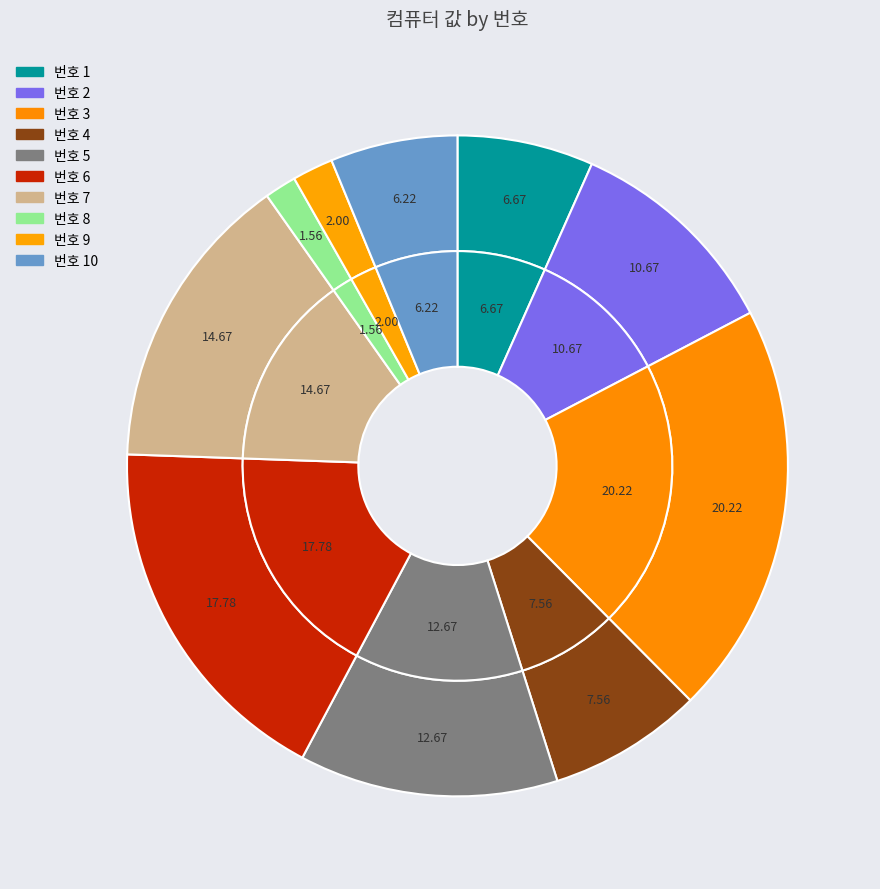

To the nearest percent, what is the difference between the 5 and 8 slice percentages?

11%